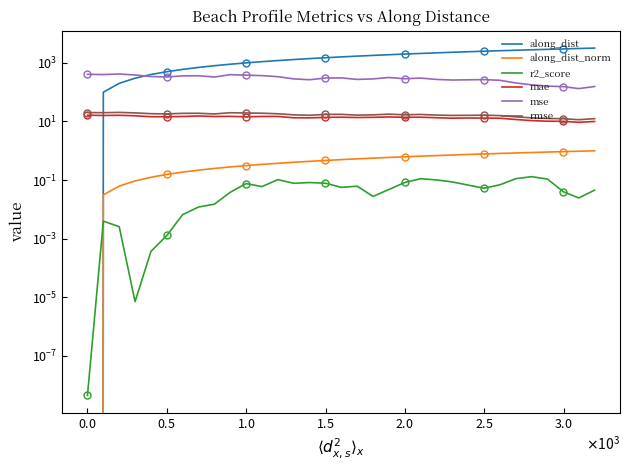

Reading right to left, list all the values displayed in this chart.

along_dist: 3195.9	3095.9	2998.5	2898.5	2798.5	2698.8	2598.8	2498.8	2398.8	2298.8	2199.0	2099.0	1999.0	1899.7	1799.7	1699.7	1599.7	1499.7	1399.7	1299.7	1199.7	1099.7	999.7	899.9	799.9	699.9	599.9	499.9	400.0	300.0	200.0	100.0	0.0
along_dist_norm: 1.0	1.0	0.9	0.9	0.9	0.8	0.8	0.8	0.8	0.7	0.7	0.7	0.6	0.6	0.6	0.5	0.5	0.5	0.4	0.4	0.4	0.3	0.3	0.3	0.3	0.2	0.2	0.2	0.1	0.1	0.1	0.0	0.0
r2_score: 0.0	0.0	0.0	0.1	0.1	0.1	0.1	0.1	0.1	0.1	0.1	0.1	0.1	0.0	0.0	0.1	0.1	0.1	0.1	0.1	0.1	0.1	0.1	0.0	0.0	0.0	0.0	0.0	0.0	0.0	0.0	0.0	0.0
mae: 10.0	9.4	10.1	10.2	10.7	11.7	12.9	13.1	13.2	13.0	13.4	14.0	13.9	14.3	13.9	13.7	14.0	13.8	13.3	13.4	14.9	14.9	14.5	15.0	14.8	15.4	14.9	14.5	14.6	15.7	16.3	16.1	16.4
mse: 156.3	132.7	154.7	160.9	178.4	206.7	254.4	268.3	264.6	259.9	272.7	302.9	287.2	317.0	284.1	272.4	307.5	304.4	265.8	284.6	337.8	367.5	380.5	395.5	329.1	363.4	360.5	331.3	341.5	386.7	417.4	399.9	406.6
rmse: 12.5	11.5	12.4	12.7	13.4	14.4	16.0	16.4	16.3	16.1	16.5	17.4	16.9	17.8	16.9	16.5	17.5	17.4	16.3	16.9	18.4	19.2	19.5	19.9	18.1	19.1	19.0	18.2	18.5	19.7	20.4	20.0	20.2